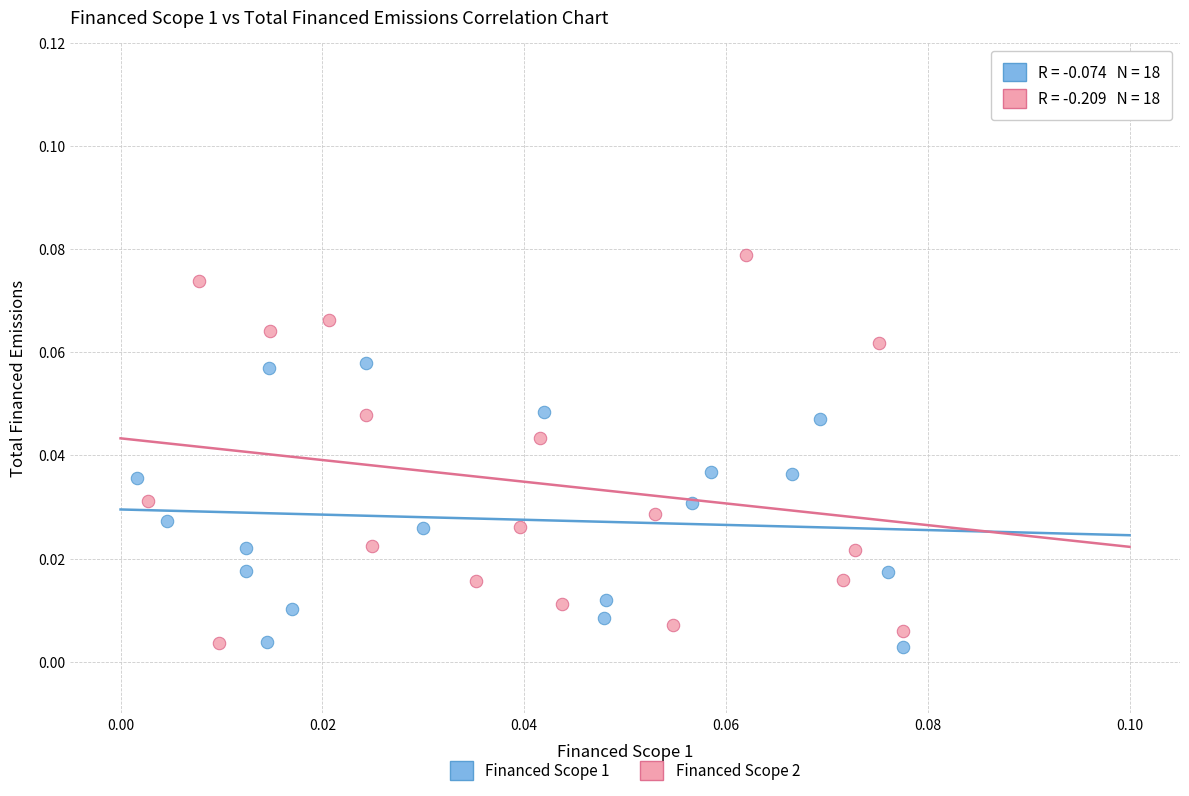

Which series reaches the maximum Y coordinate?

Financed Scope 2